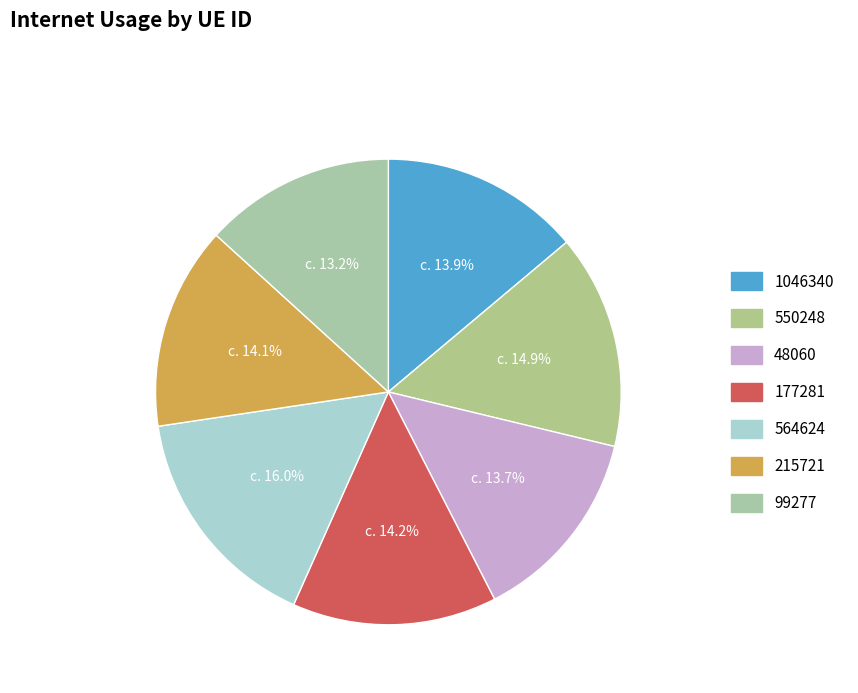

How many segments does this pie chart have?

7